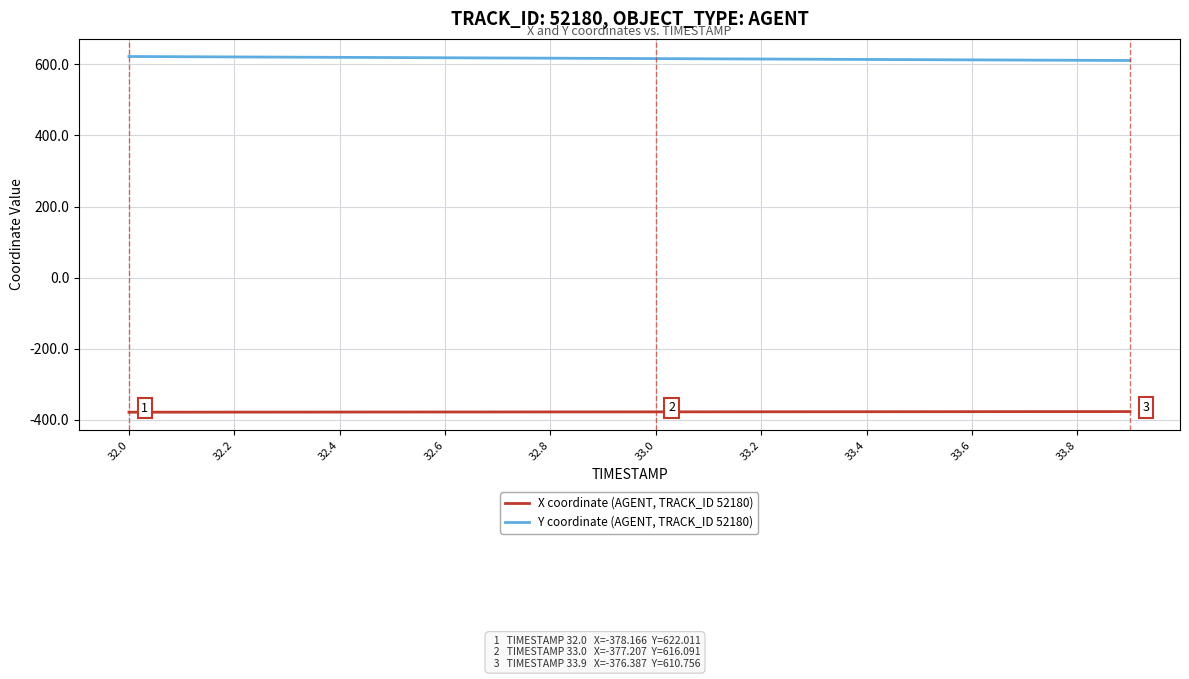

What is the greatest value displayed?

622.0